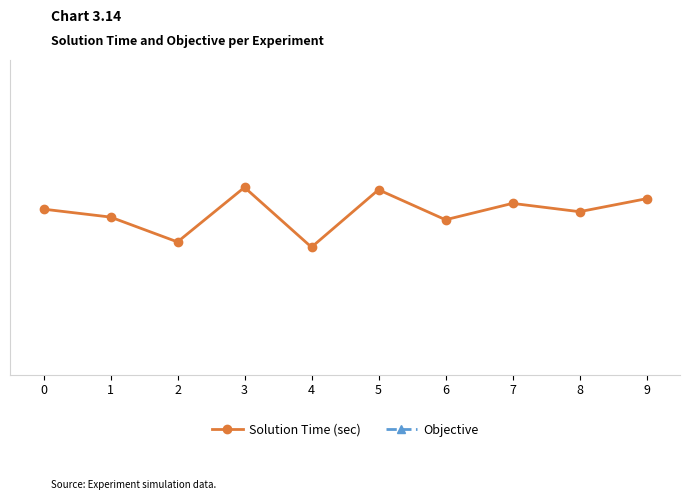

True or false: Solution Time (sec) and Objective intersect in this chart.

False